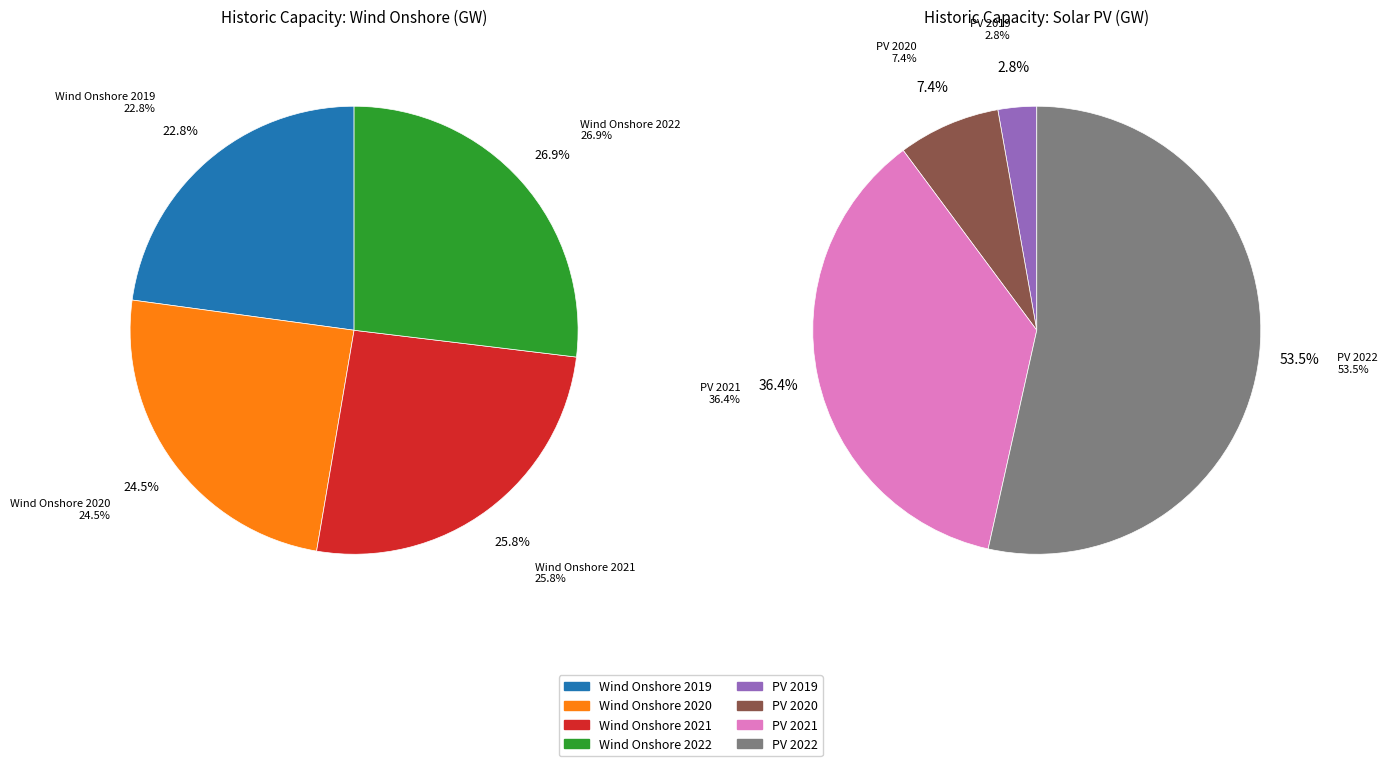

Does Wind Onshore 2019 account for over 50% of the chart?

No